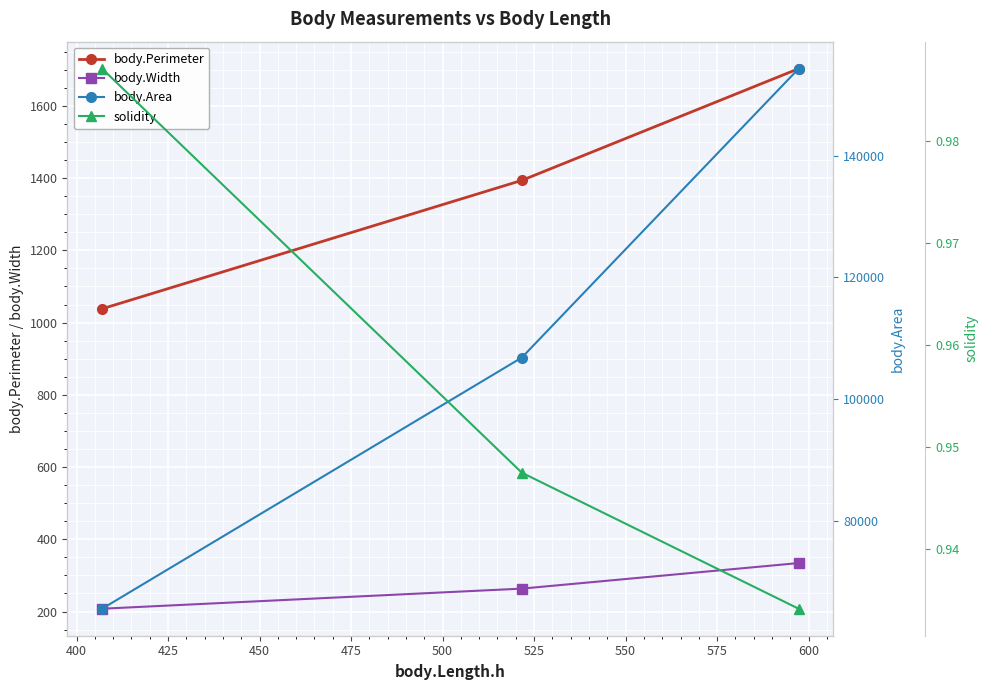

What is the value of the body.Perimeter point at the 3rd from the left?

1703.0